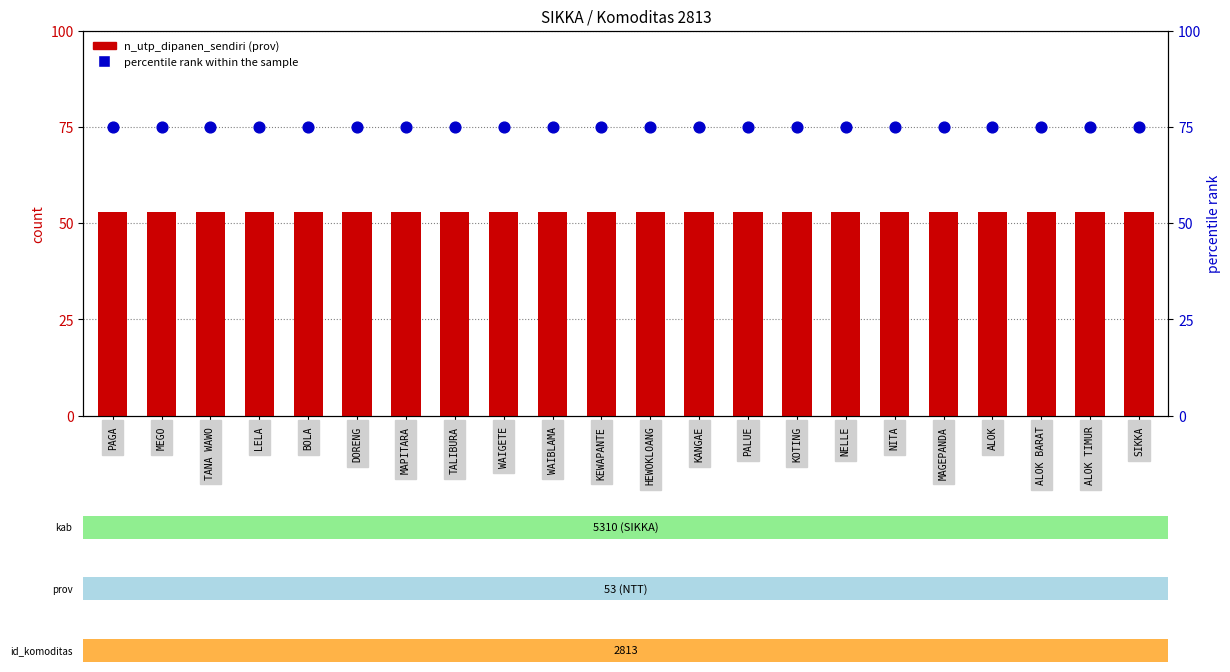

What are all the series names shown in the legend?

n_utp_dipanen_sendiri (prov), percentile rank within the sample